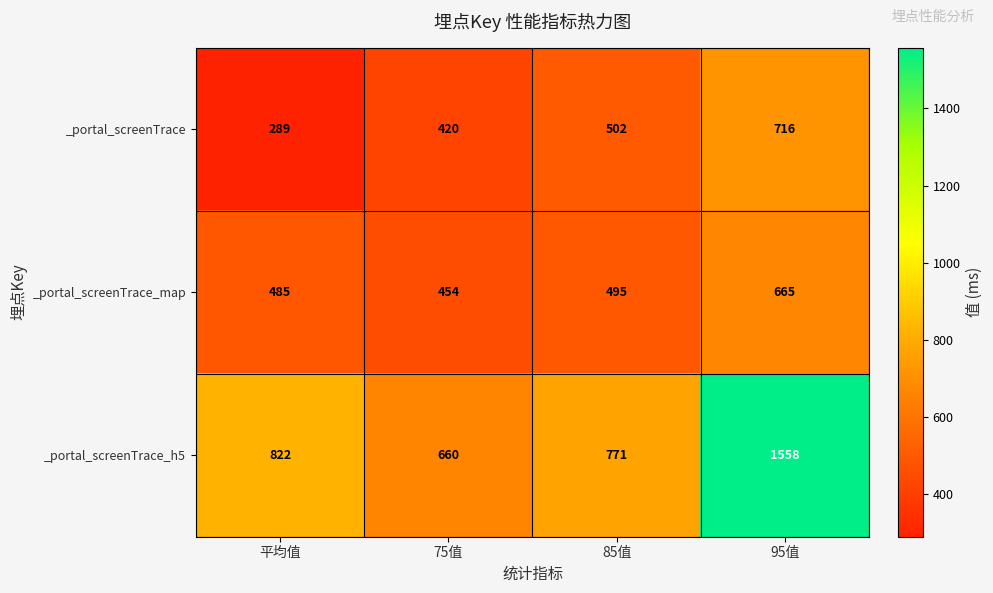

What is the difference between the maximum and second lowest values in the _portal_screenTrace_map series?

180